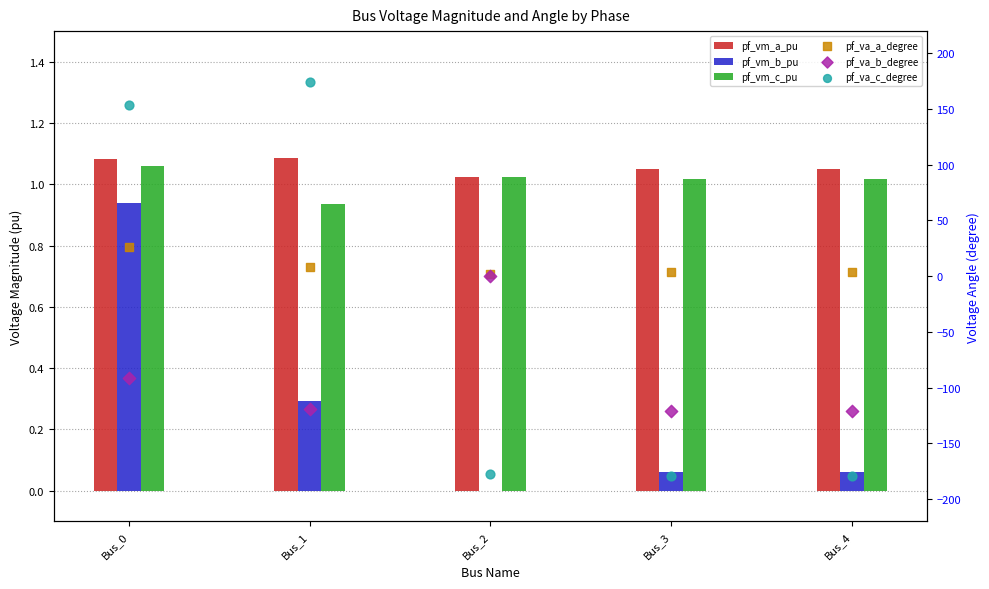

What is the total value across all series at Bus_3?

-295.1